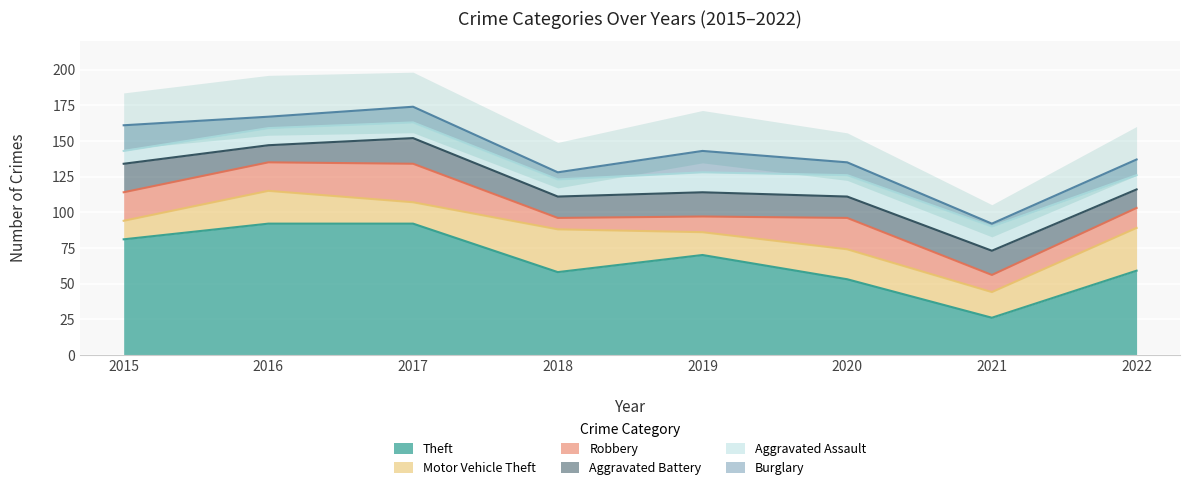

How many values in the Motor Vehicle Theft series are below 21?

4